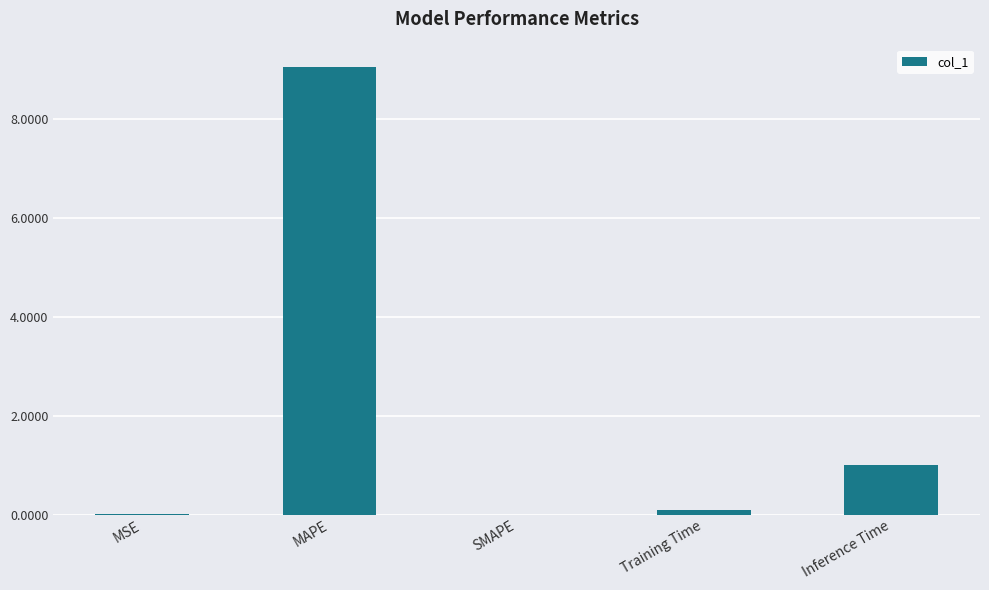

Where is the data nearest to the value 4?

Inference Time